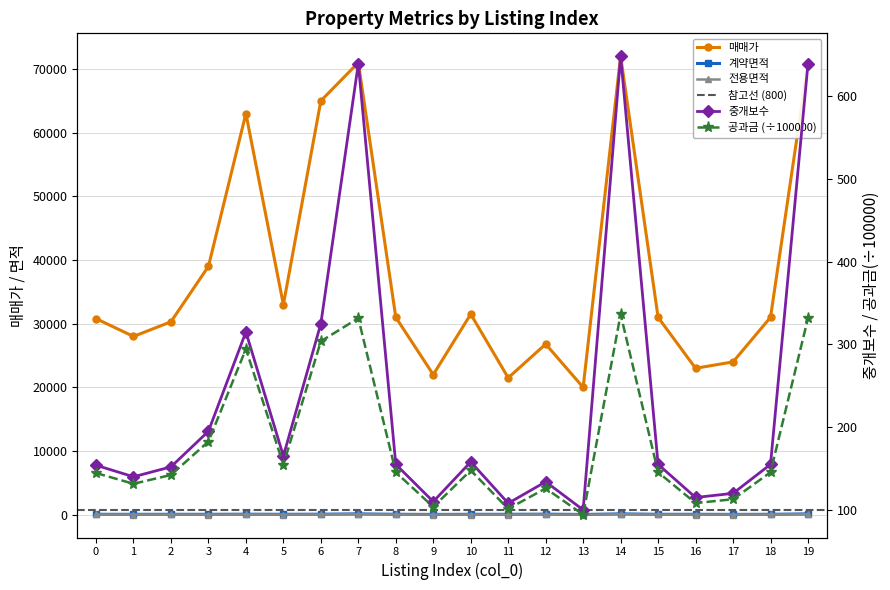

What is the value of the 계약면적 point at the 4th from the left?

65.7